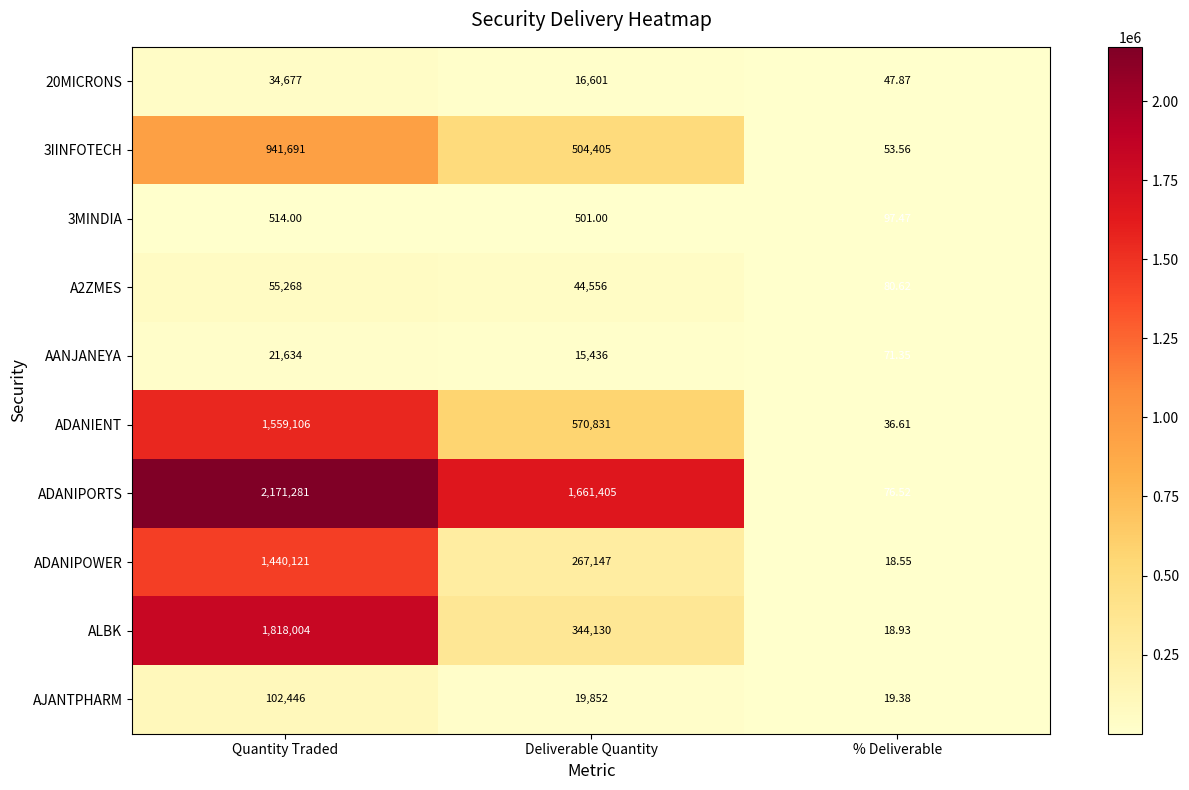

Where is A2ZMES nearest to the value 27674?

Deliverable Quantity